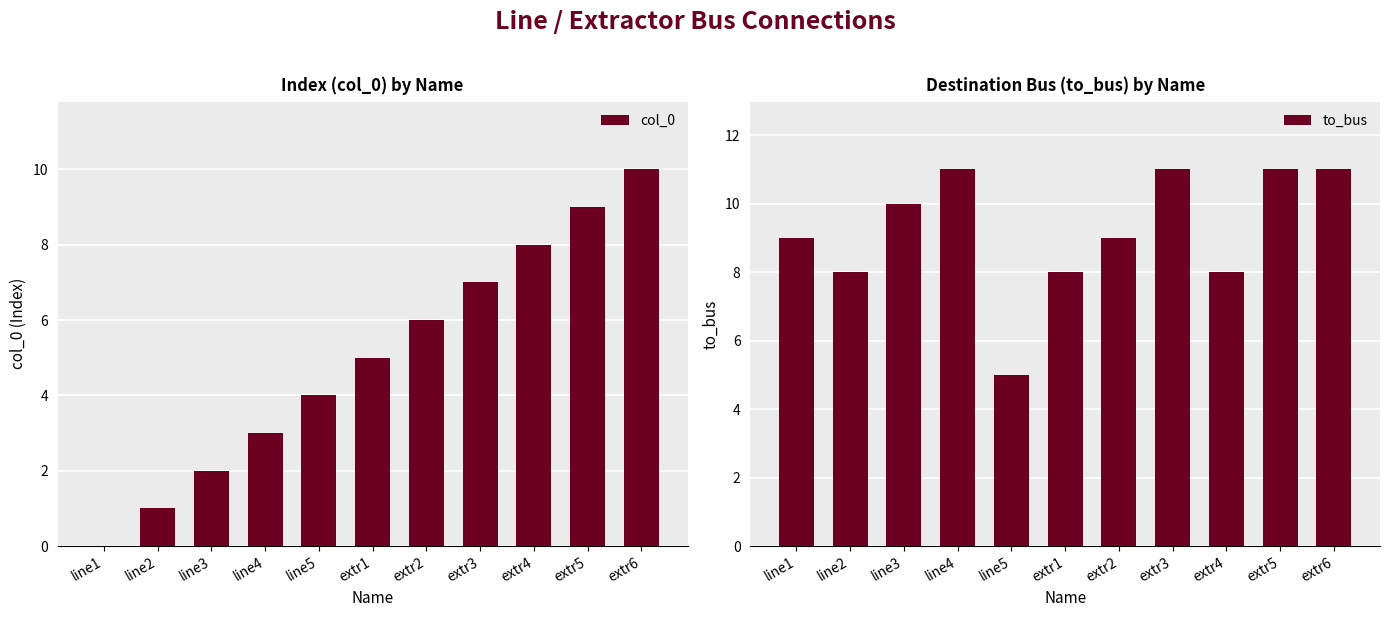

What is the sum of the col_0 values at extr5 and line2?

10